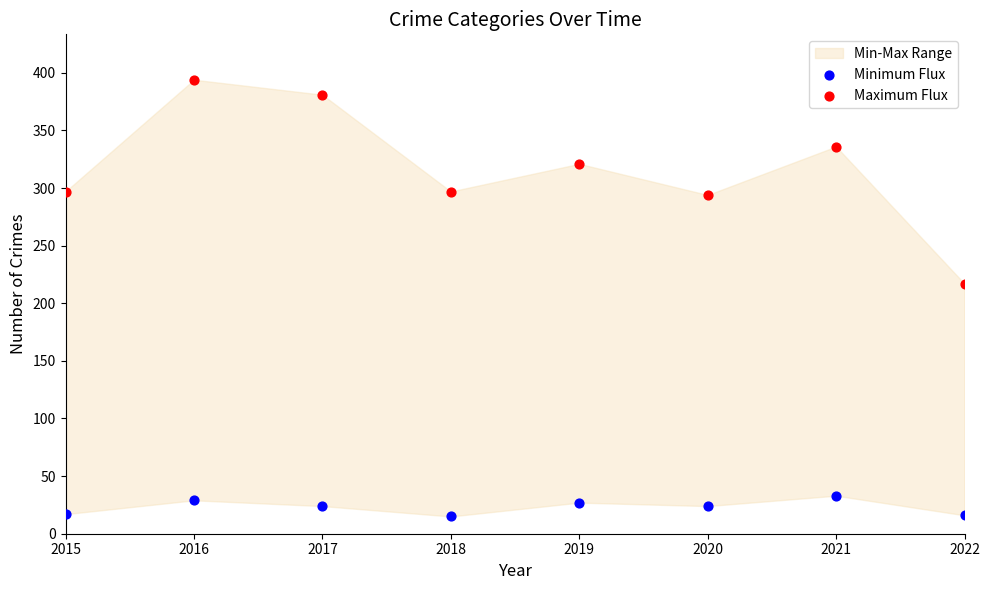

Across all series, what Y value is closest to 204?

217